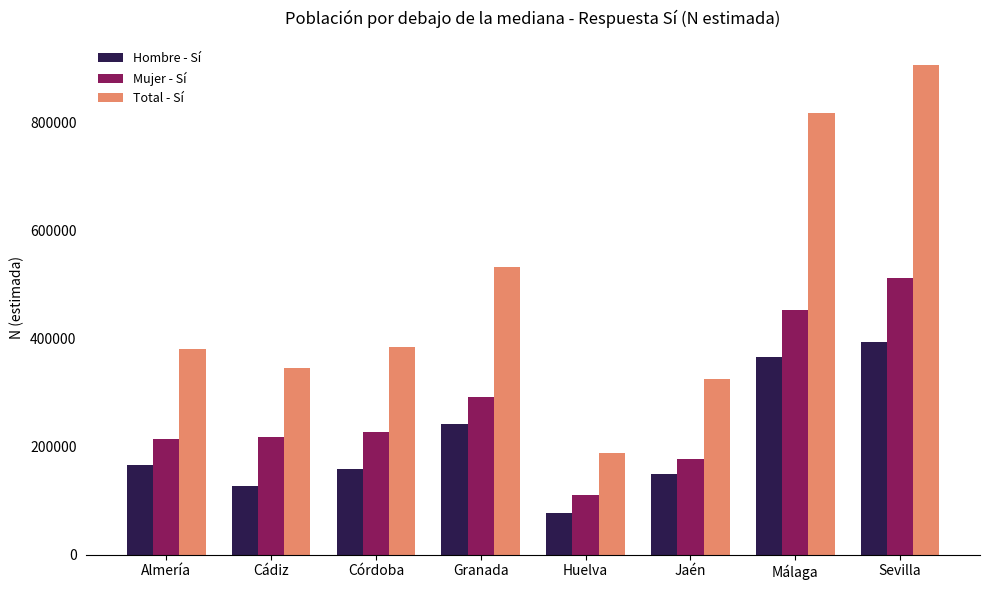

At which label is Total - Sí closest to 546991?

Granada